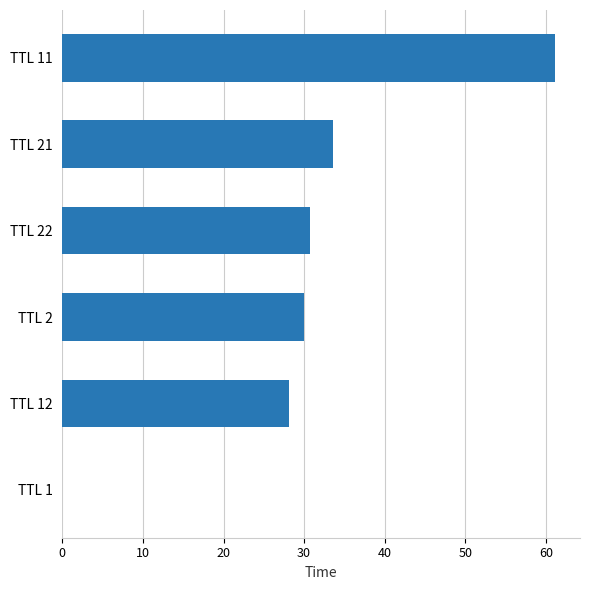

What is the sum of all values?

183.7